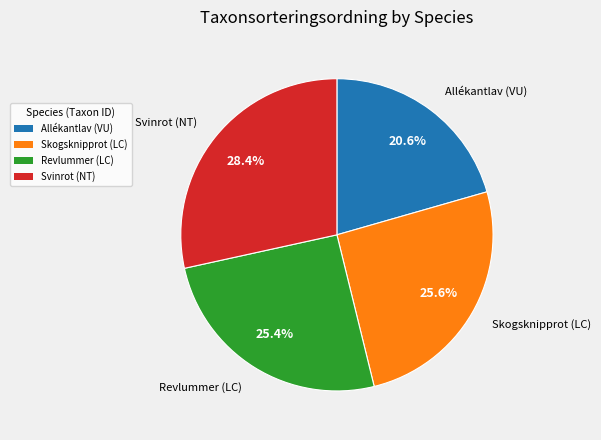

Is Svinrot (NT) the majority of the pie?

No